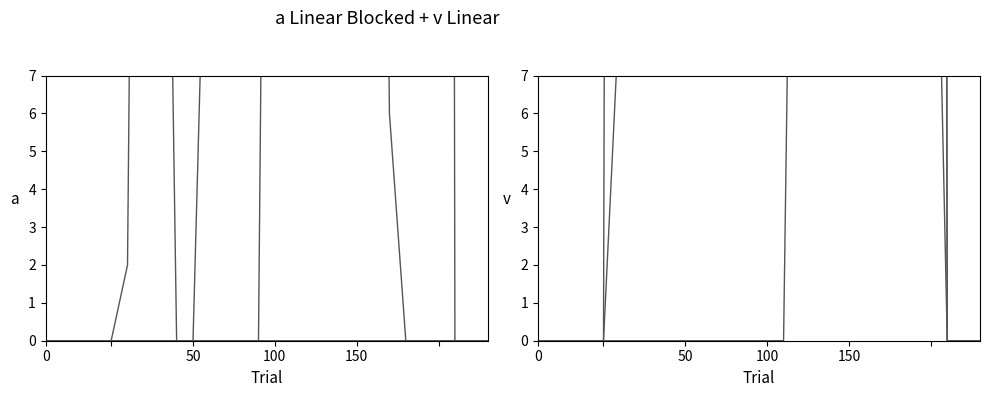

Between 14 and 7, which is larger?

14